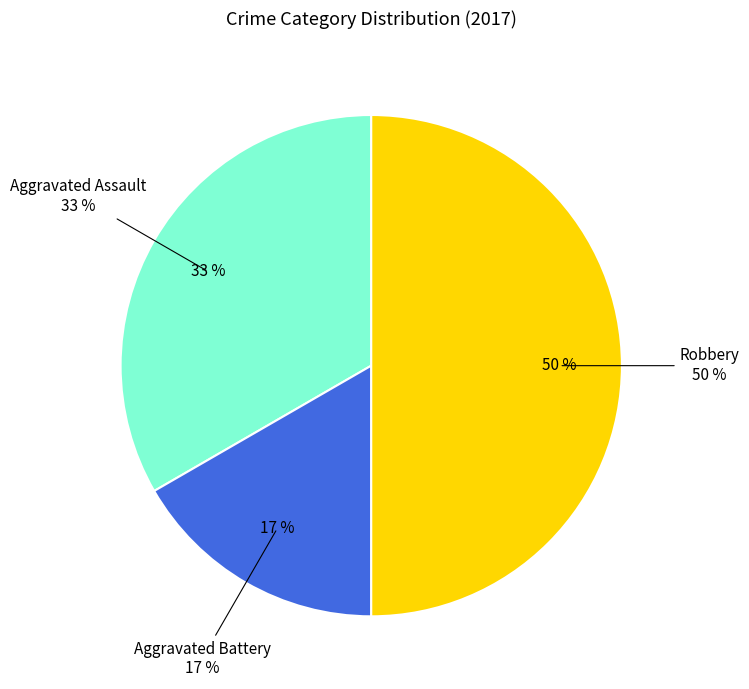

The Robbery slice represents 50% of the pie. True or false?

True